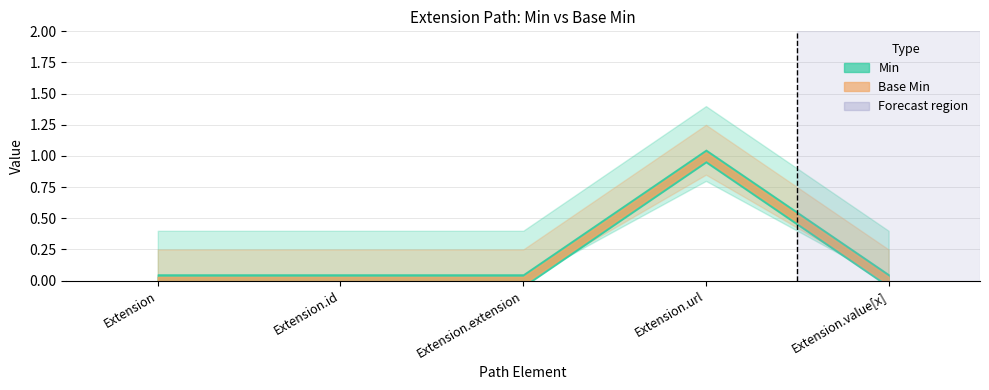

True or false: Min and Base Min intersect in this chart.

False